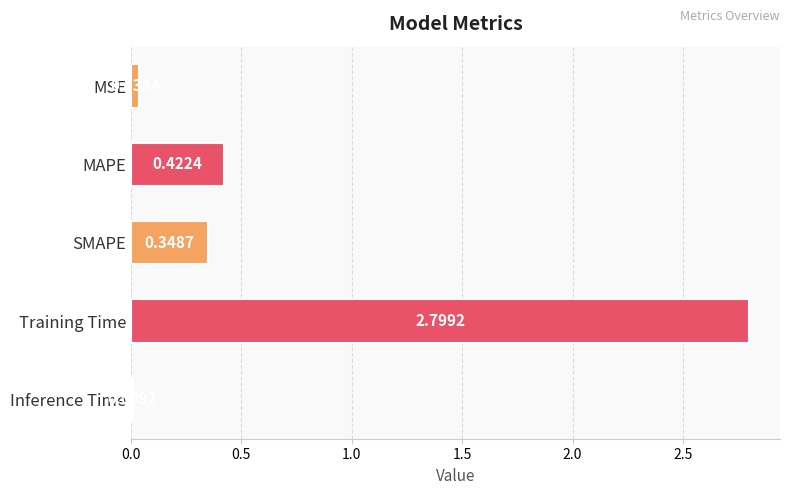

Which category has the lowest value across all series?

Inference Time